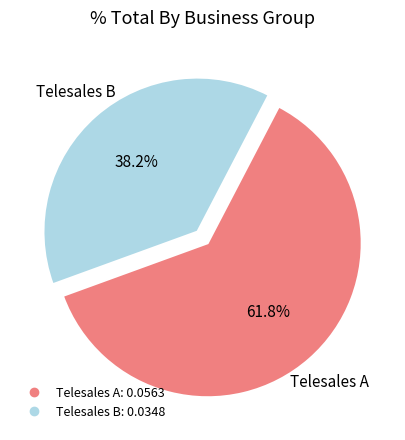

To the nearest percent, what is the average slice percentage?

50%